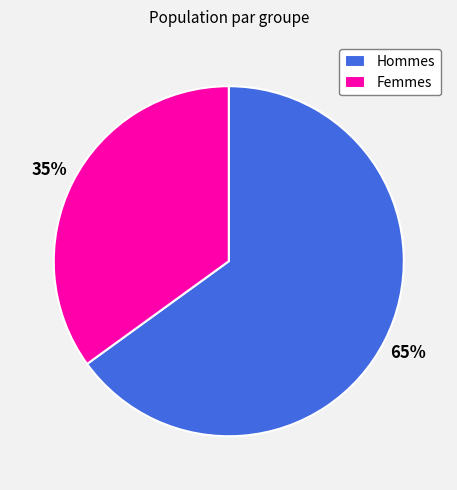

True or false: Femmes accounts for 20% of the total.

False